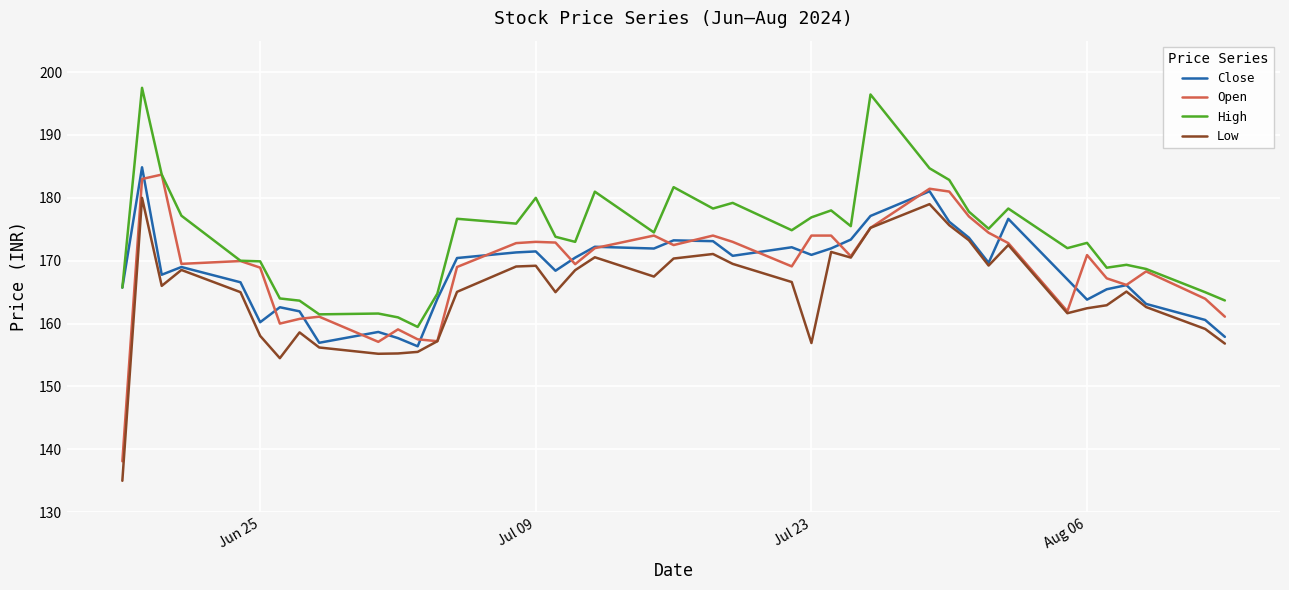

How many lines are shown in the chart?

4